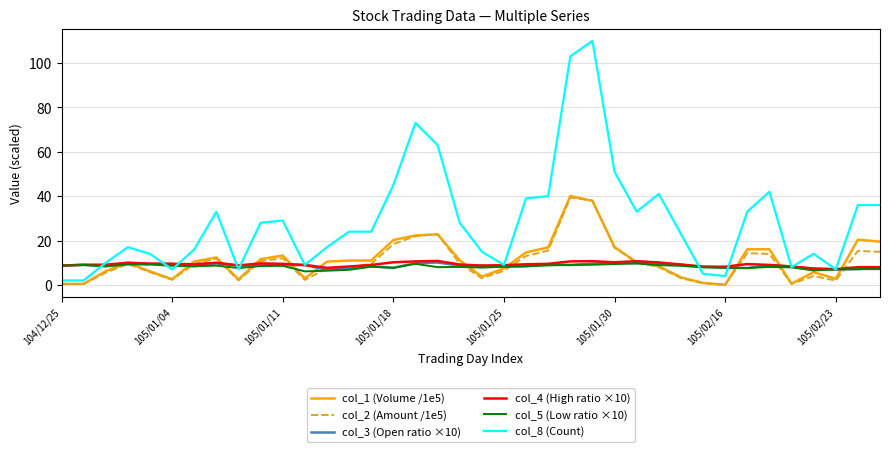

Does the chart have visible grid lines?

Yes